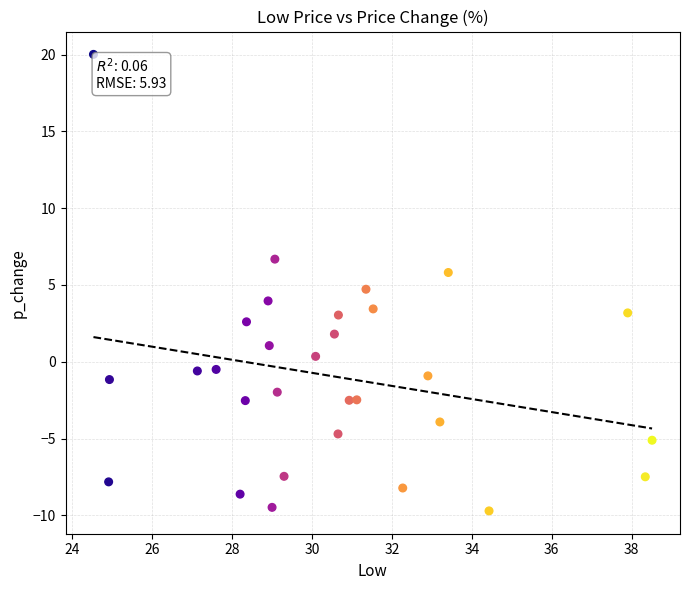

What is the range of X values (max minus min)?

14.0